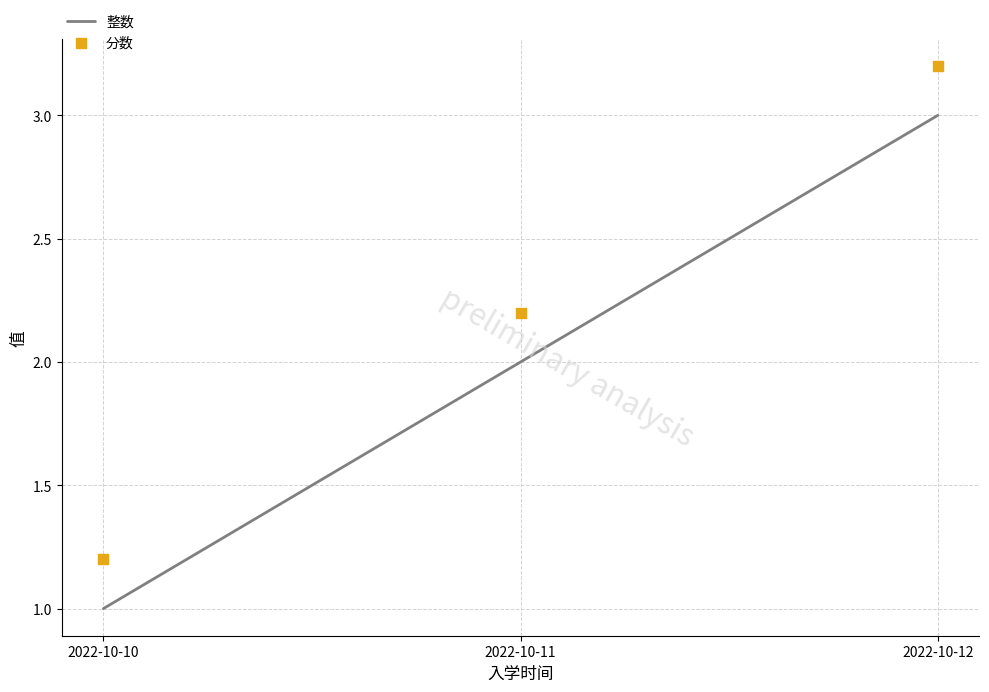

What are all the series names shown in the legend?

整数, 分数